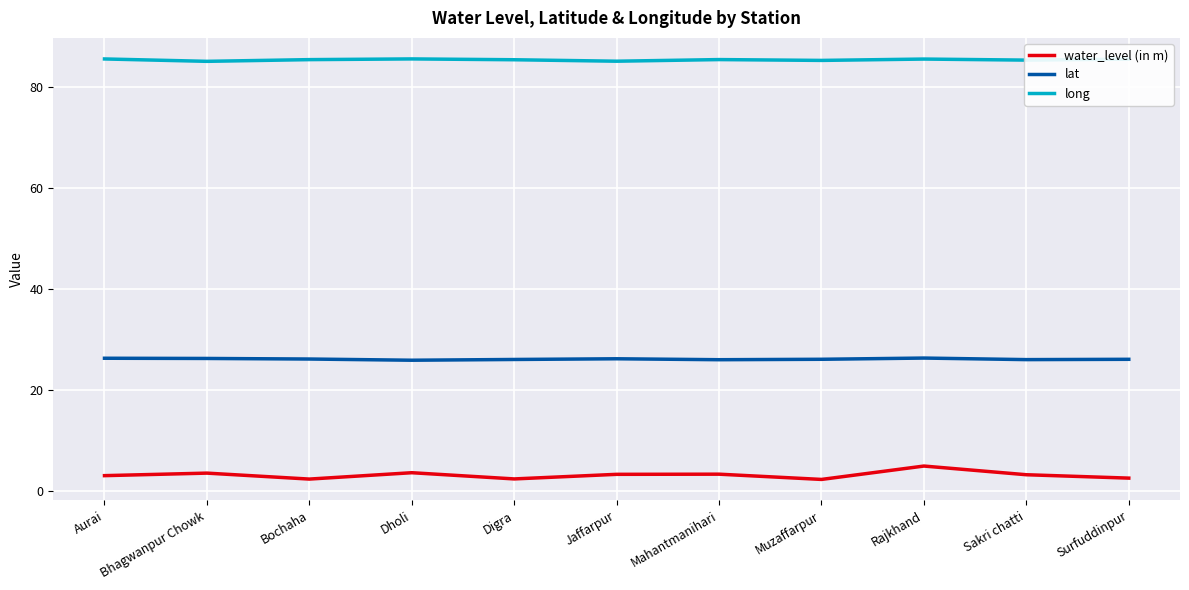

Which series has the largest range (max minus min)?

water_level (in m)